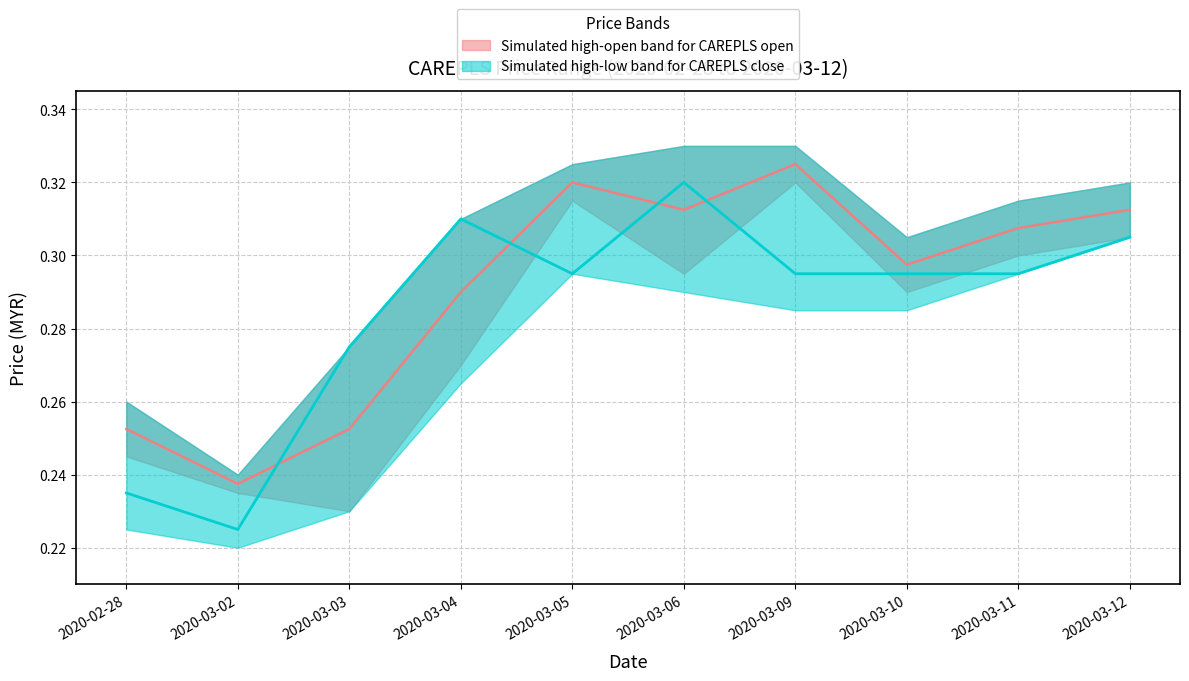

How many open mid values are between 0 and 1?

10